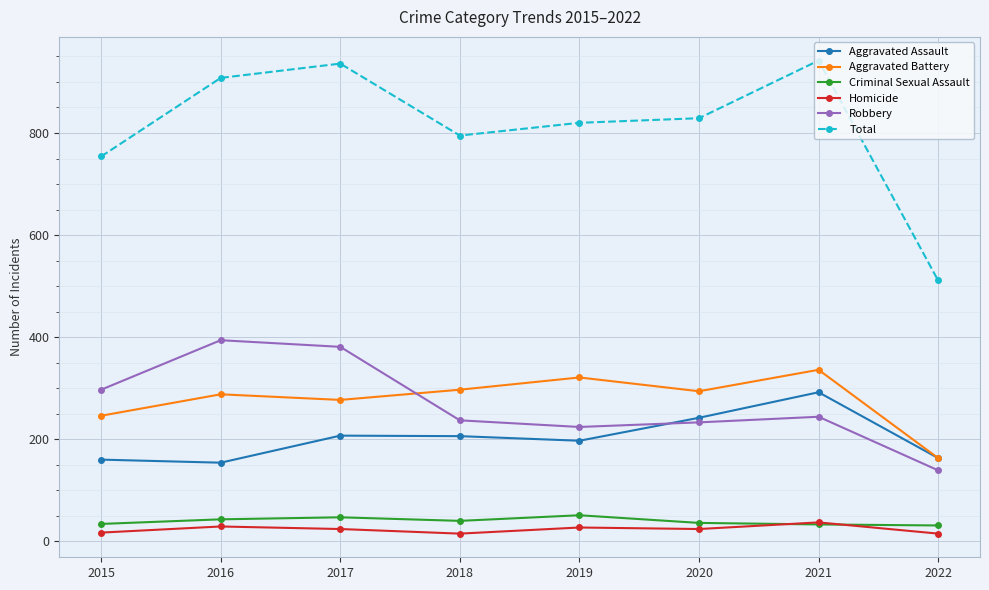

What is the difference between the highest and lowest values at 2019?

793